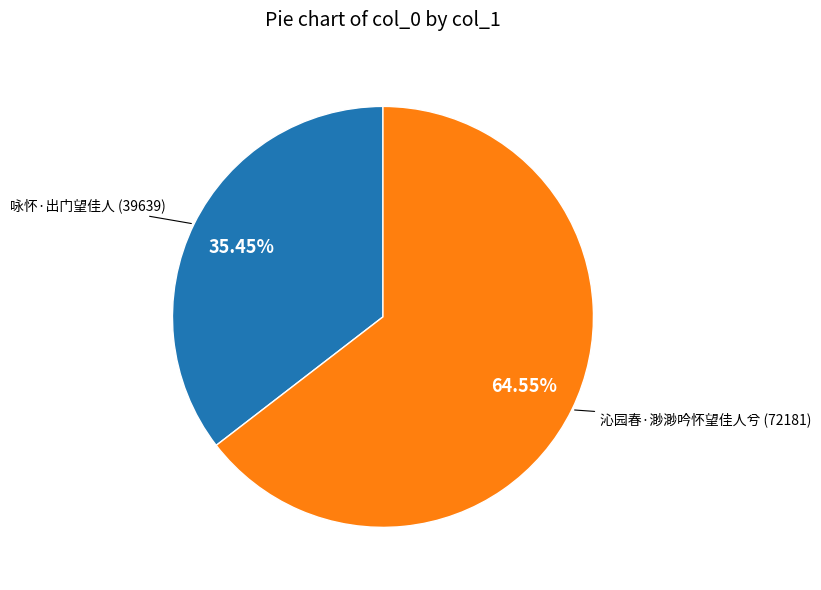

Is there any slice that represents more than half of the pie?

Yes